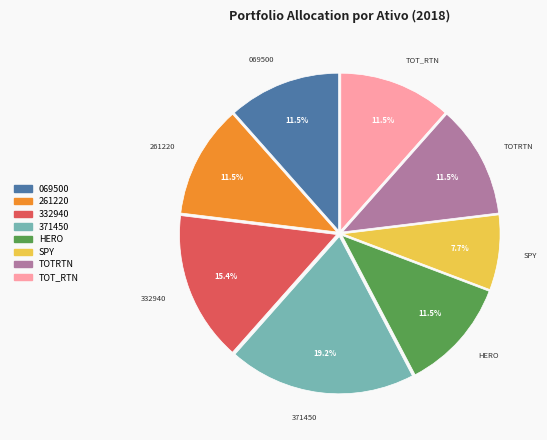

To the nearest percent, what is the combined percentage of TOTRTN and 261220?

23%